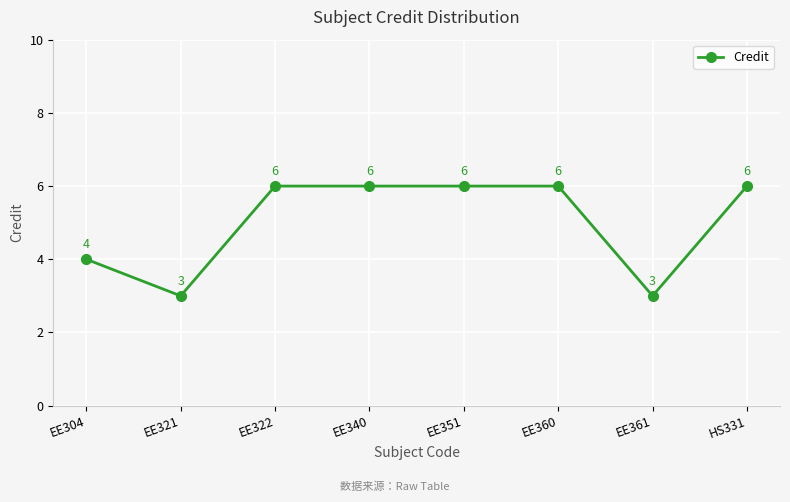

What is the minimum value shown in the chart?

3